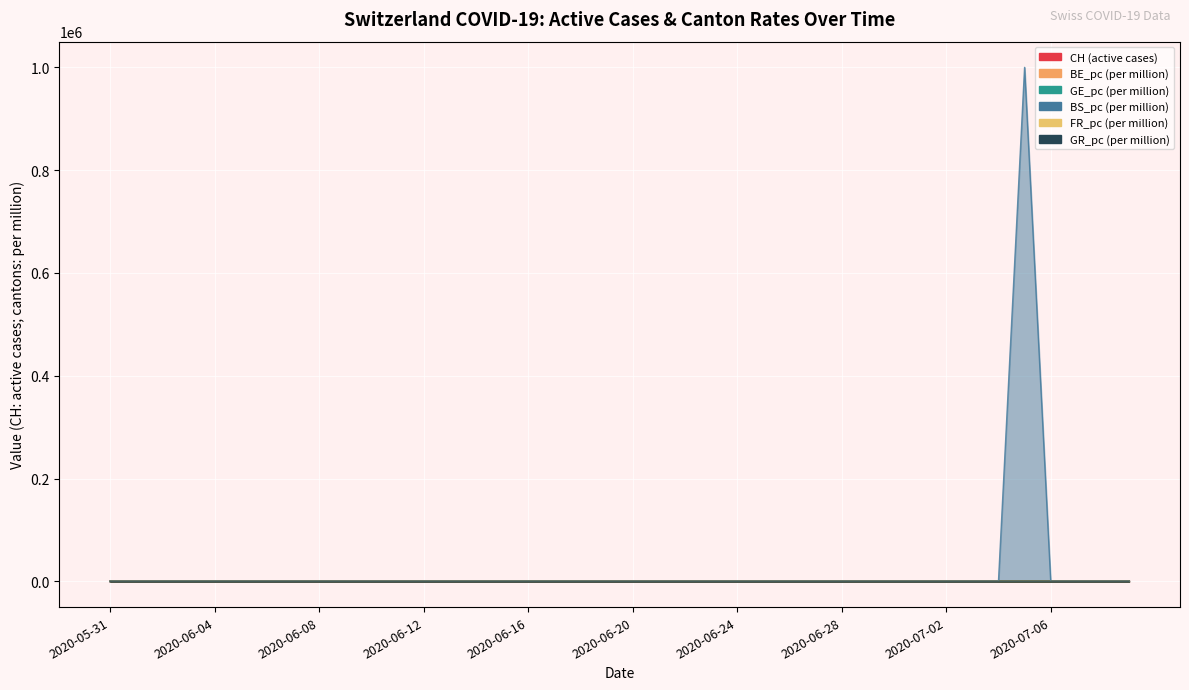

How many lines are shown in the chart?

6